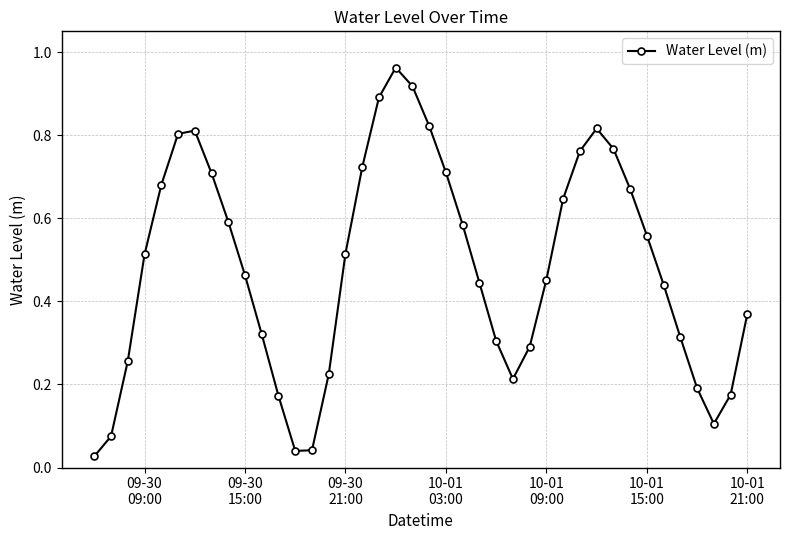

What is the sum of all values?

19.4